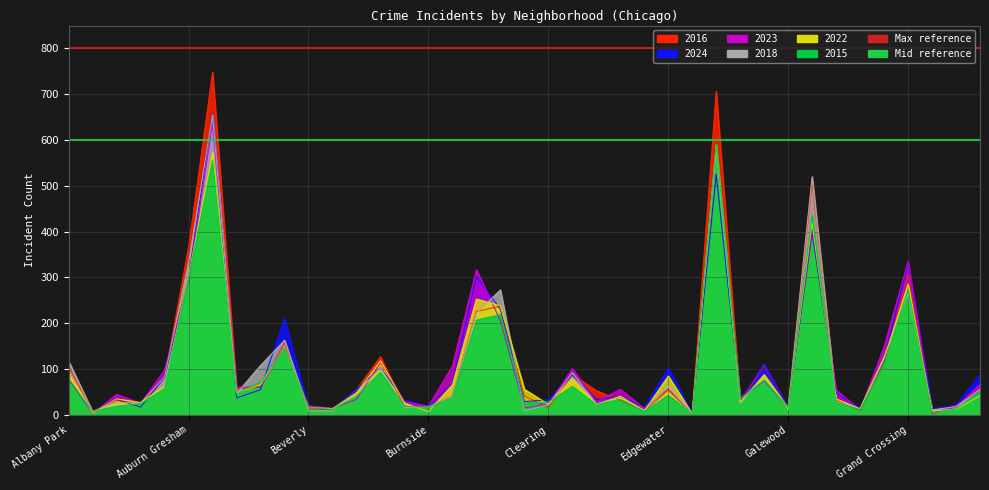

At which category is the sum across all series the highest?

Austin